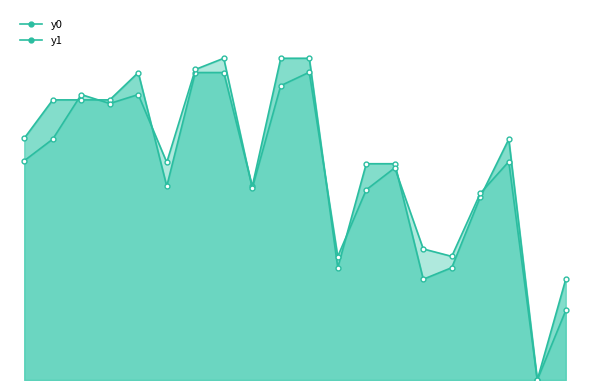

Between 7 and 9, which series saw the biggest shift?

y1